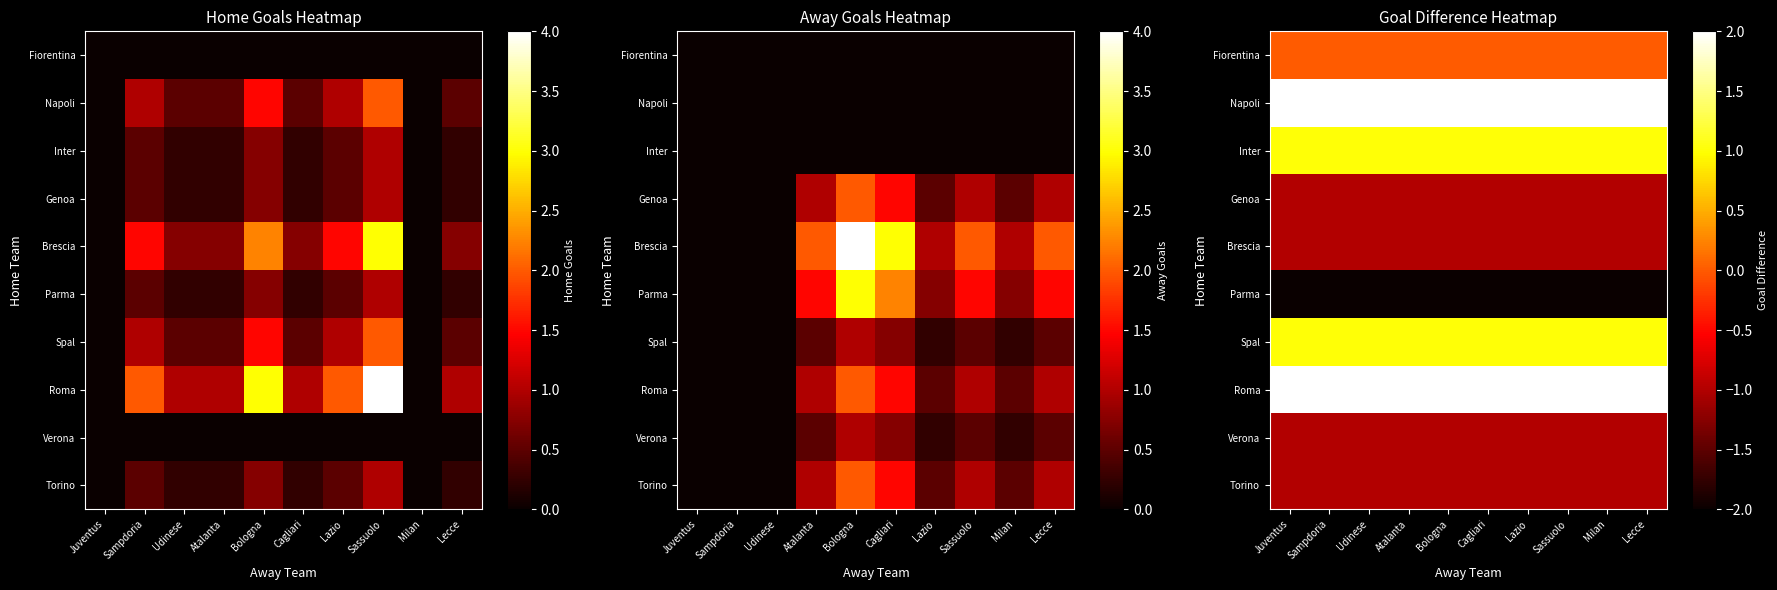

The value of Inter at Udinese is 1. True or false?

True